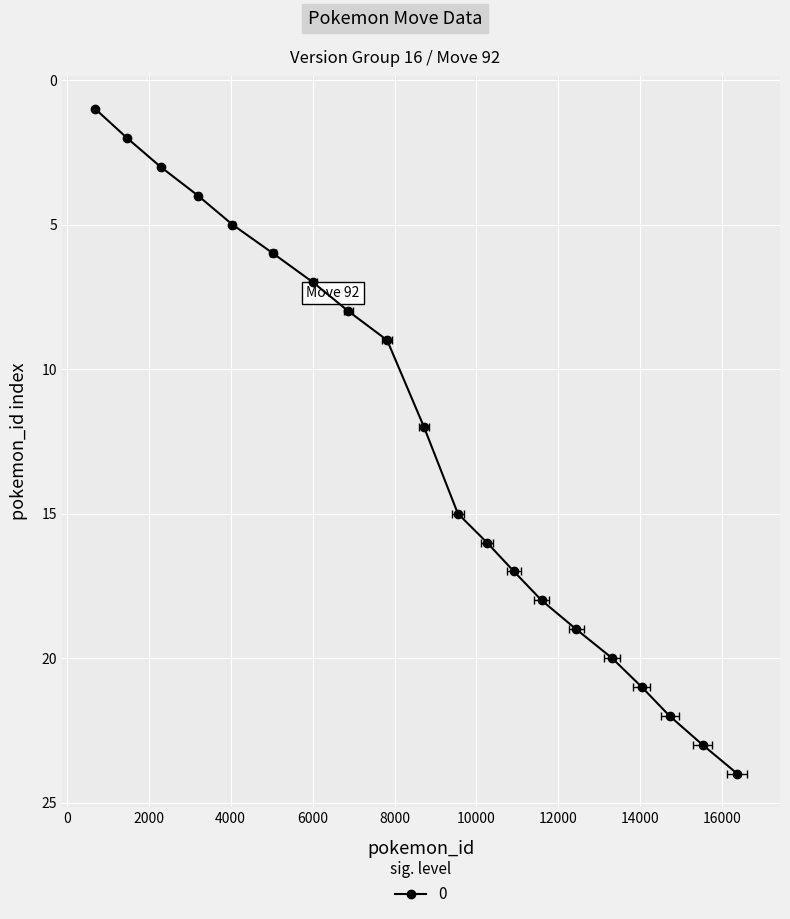

What is the average value?

13